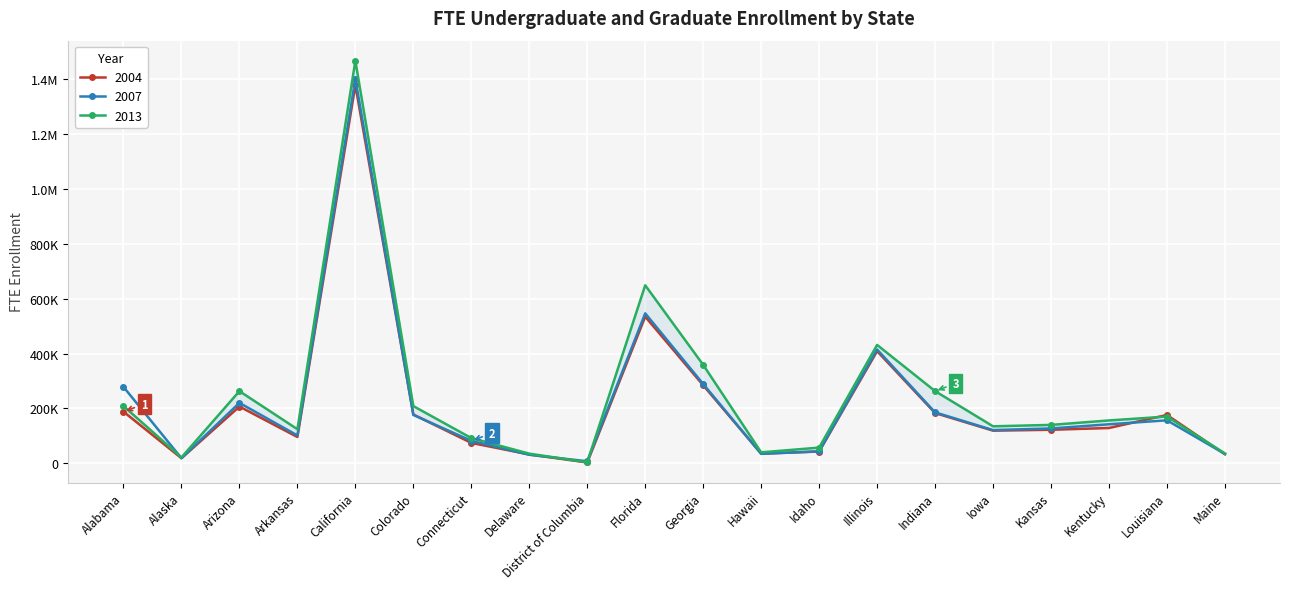

At which label does 2004 reach its minimum?

District of Columbia